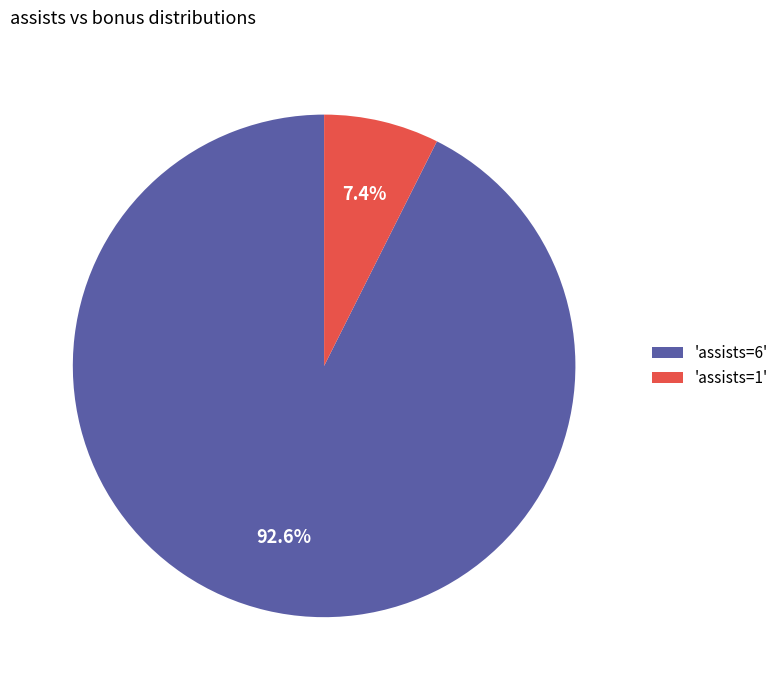

Which slice is the largest?

'assists=6'